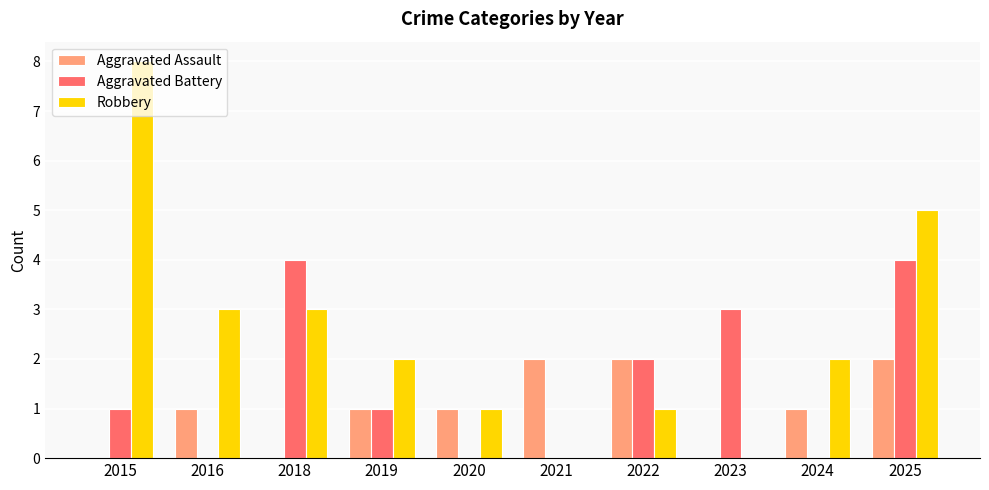

Reading left to right, list all the values displayed in this chart.

Aggravated Assault: 2015=0	2016=1	2018=0	2019=1	2020=1	2021=2	2022=2	2023=0	2024=1	2025=2
Aggravated Battery: 2015=1	2016=0	2018=4	2019=1	2020=0	2021=0	2022=2	2023=3	2024=0	2025=4
Robbery: 2015=8	2016=3	2018=3	2019=2	2020=1	2021=0	2022=1	2023=0	2024=2	2025=5